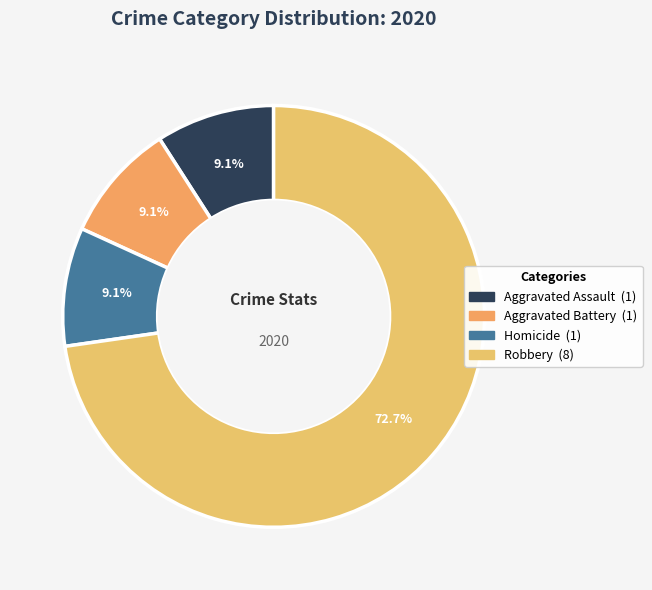

How many segments does this pie chart have?

4